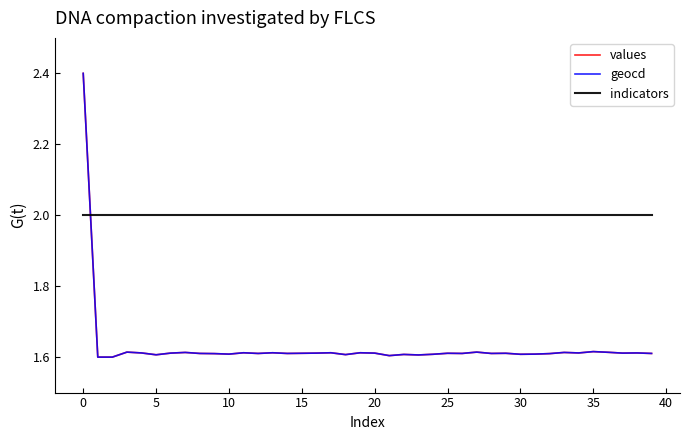

What is the maximum value shown in the chart?

2.4